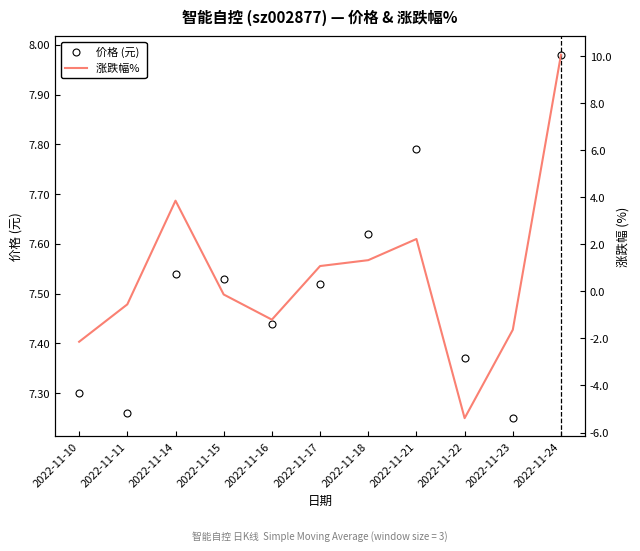

What is the sum of all 涨跌幅%  values?

7.5